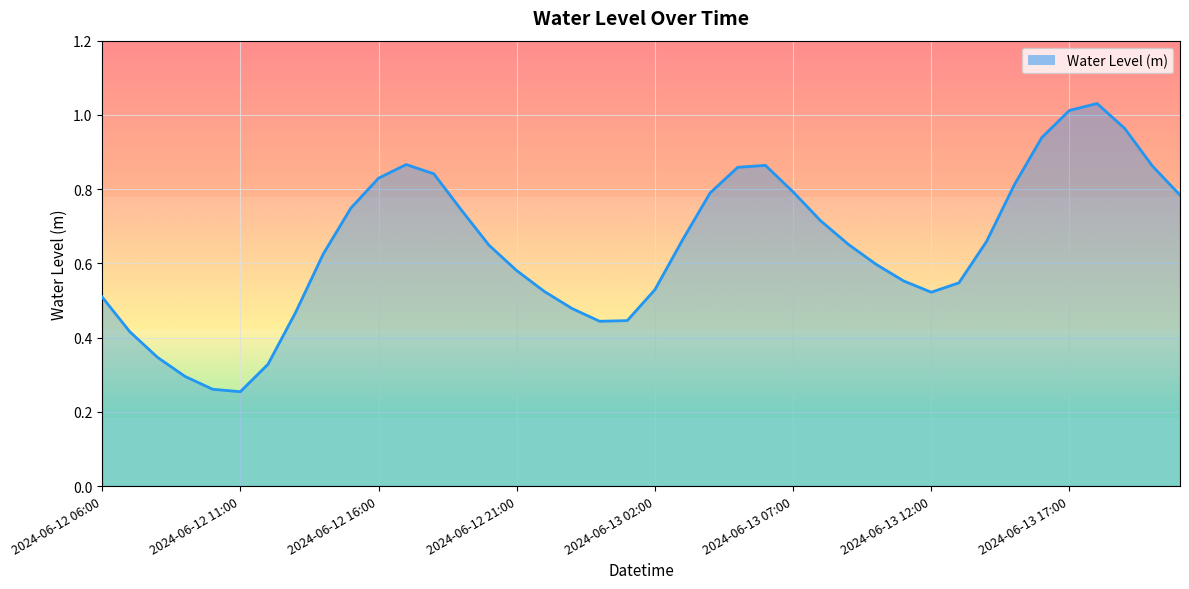

How many lines are shown in the chart?

1